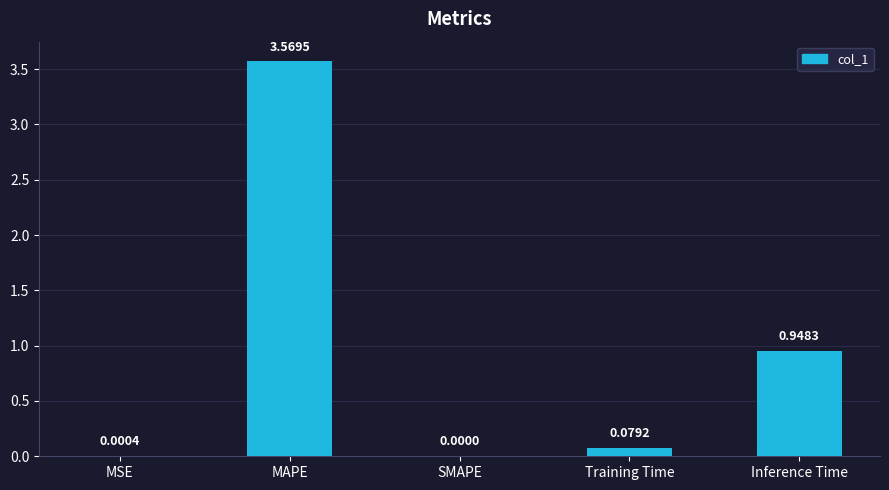

Where is the data nearest to the value 1?

Inference Time